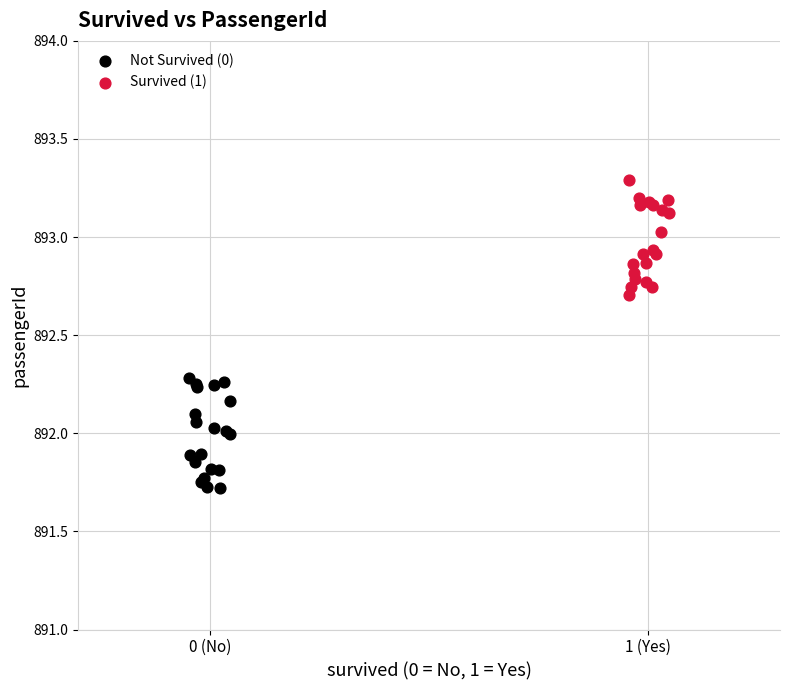

Which series reaches the minimum Y coordinate?

Not Survived (0)